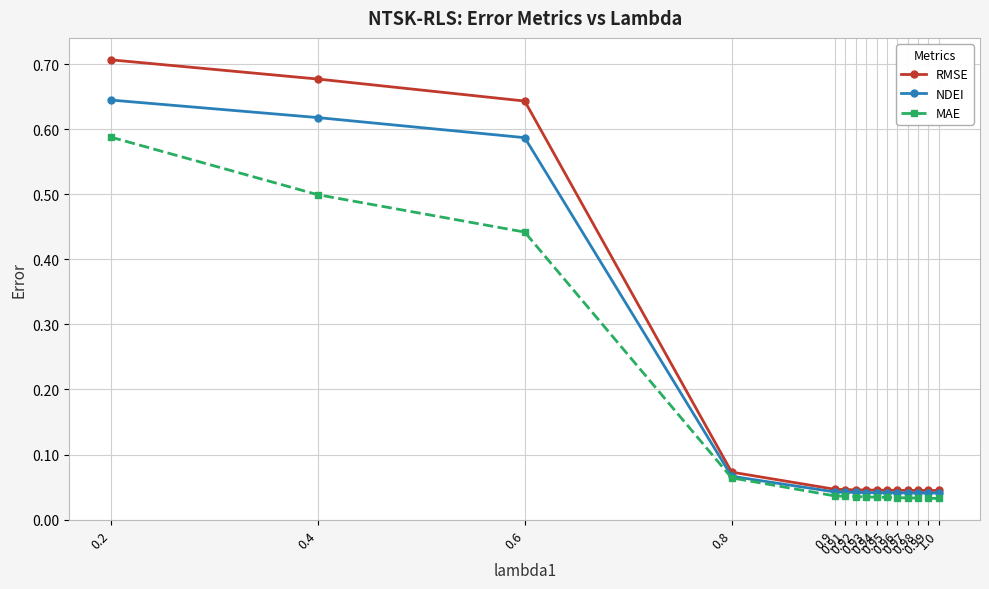

List the series in order of their peak value, highest first.

RMSE, NDEI, MAE